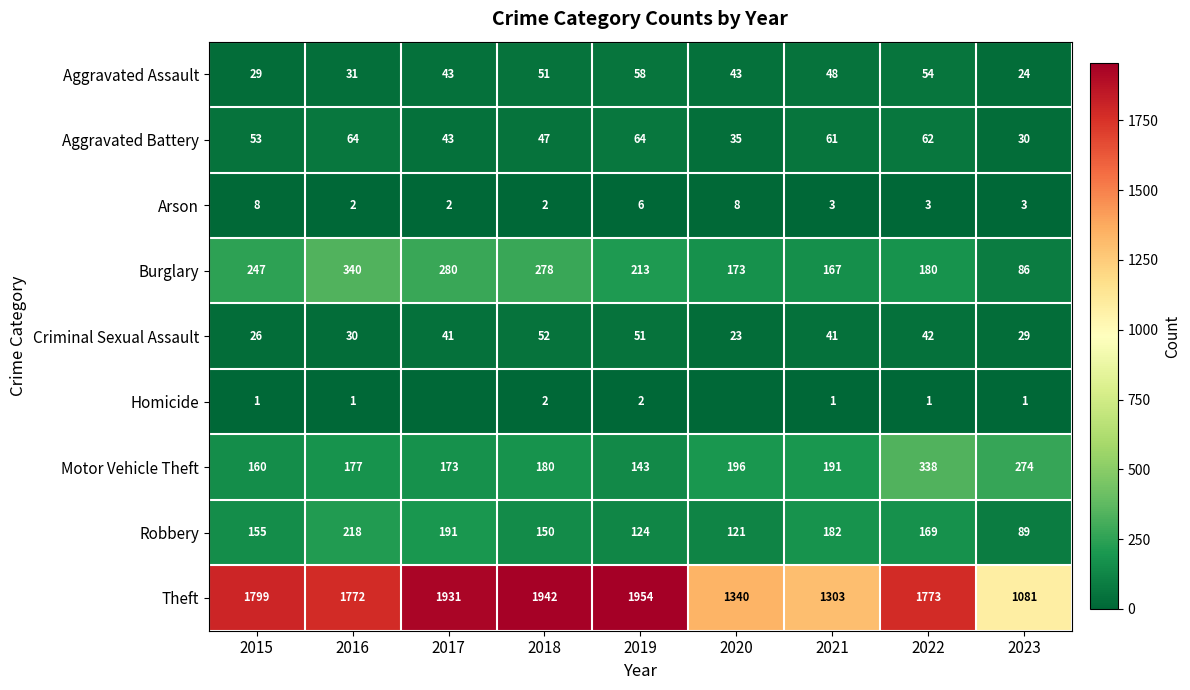

What is the difference between the maximum and minimum values in the Criminal Sexual Assault series?

29